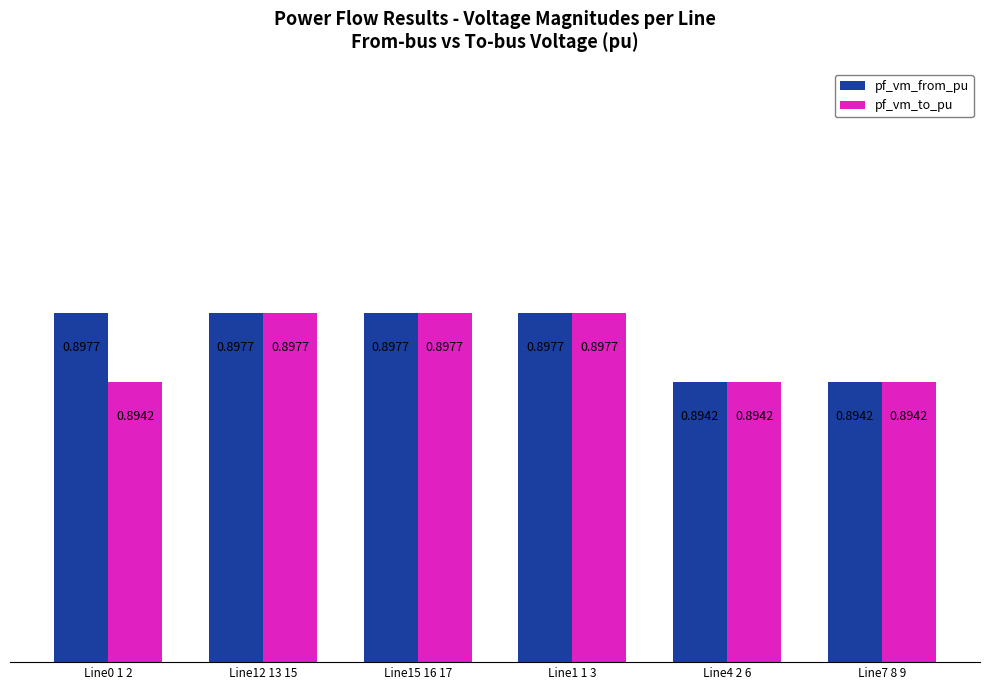

Which series has the largest total across all categories?

pf_vm_from_pu